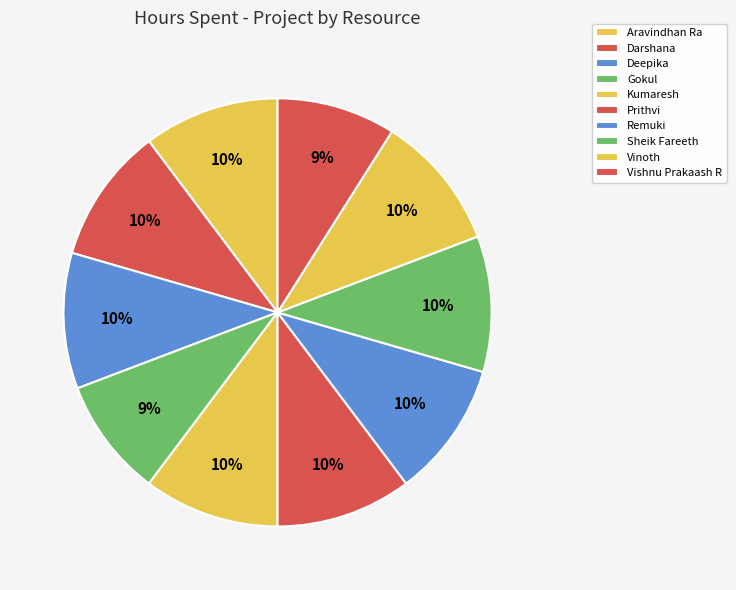

How many slices are in this pie chart?

10